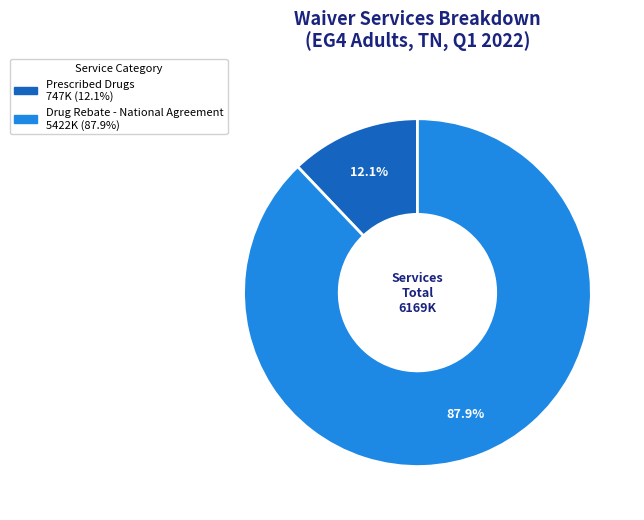

Is there a majority slice in this chart?

Yes